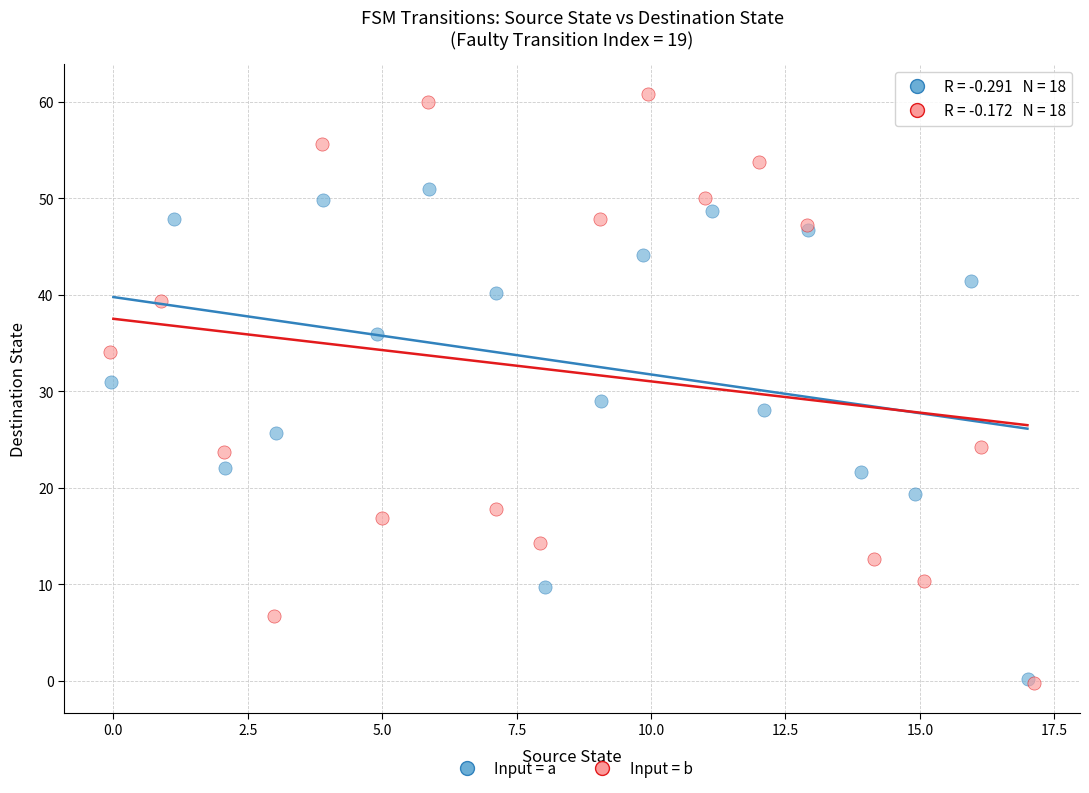

Which series reaches the maximum Y coordinate?

Input = b